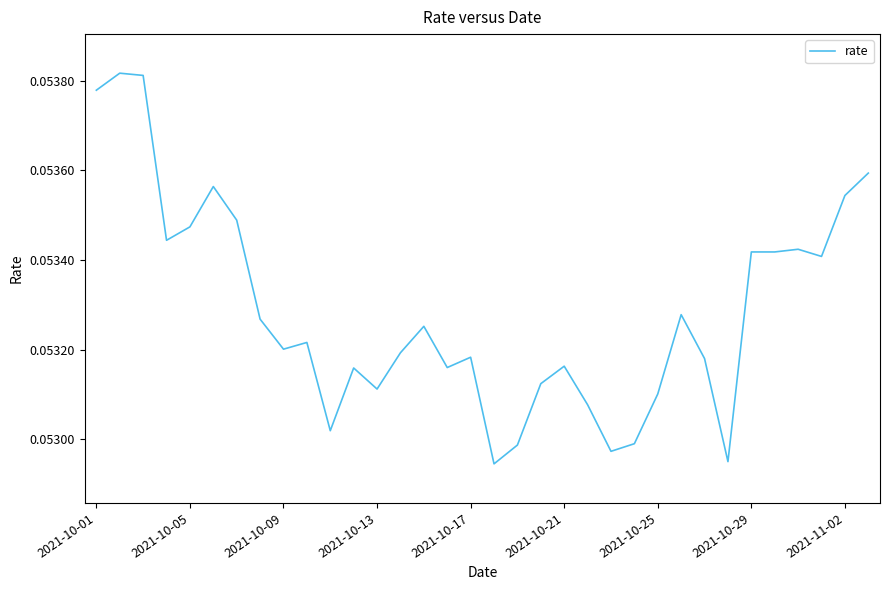

Does the chart display data point markers on the line(s)?

No